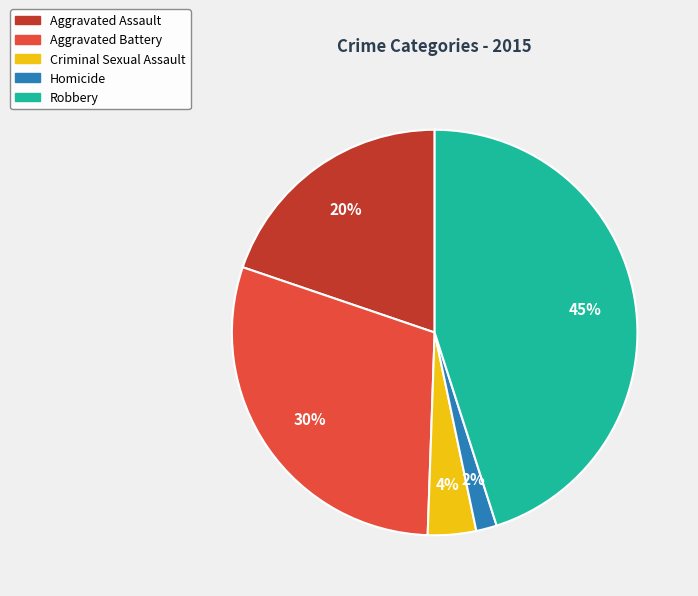

Between Robbery and Aggravated Battery, which is larger?

Robbery